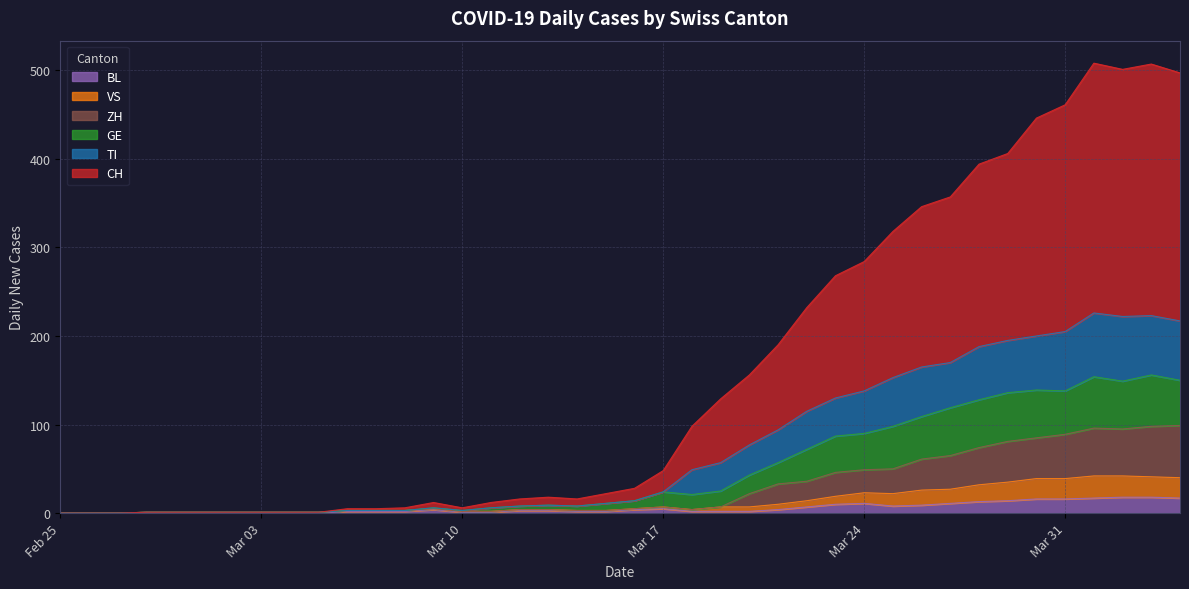

What are all the series names shown in the legend?

BL, VS, ZH, GE, TI, CH